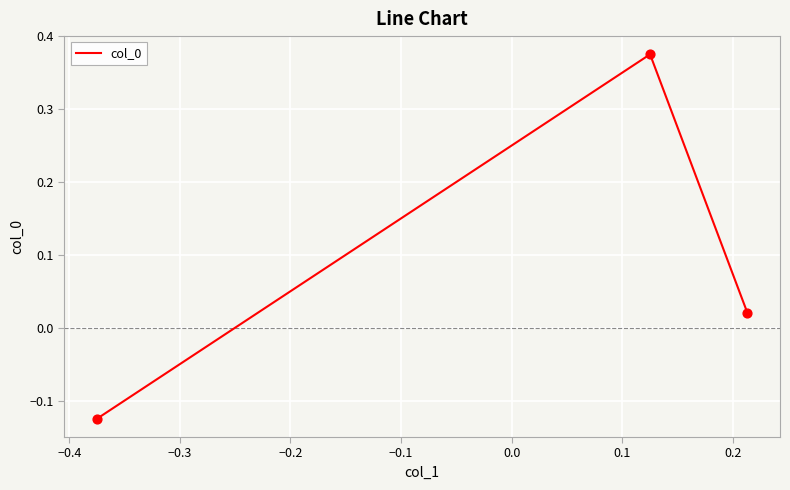

What is the sum of all values?

0.3